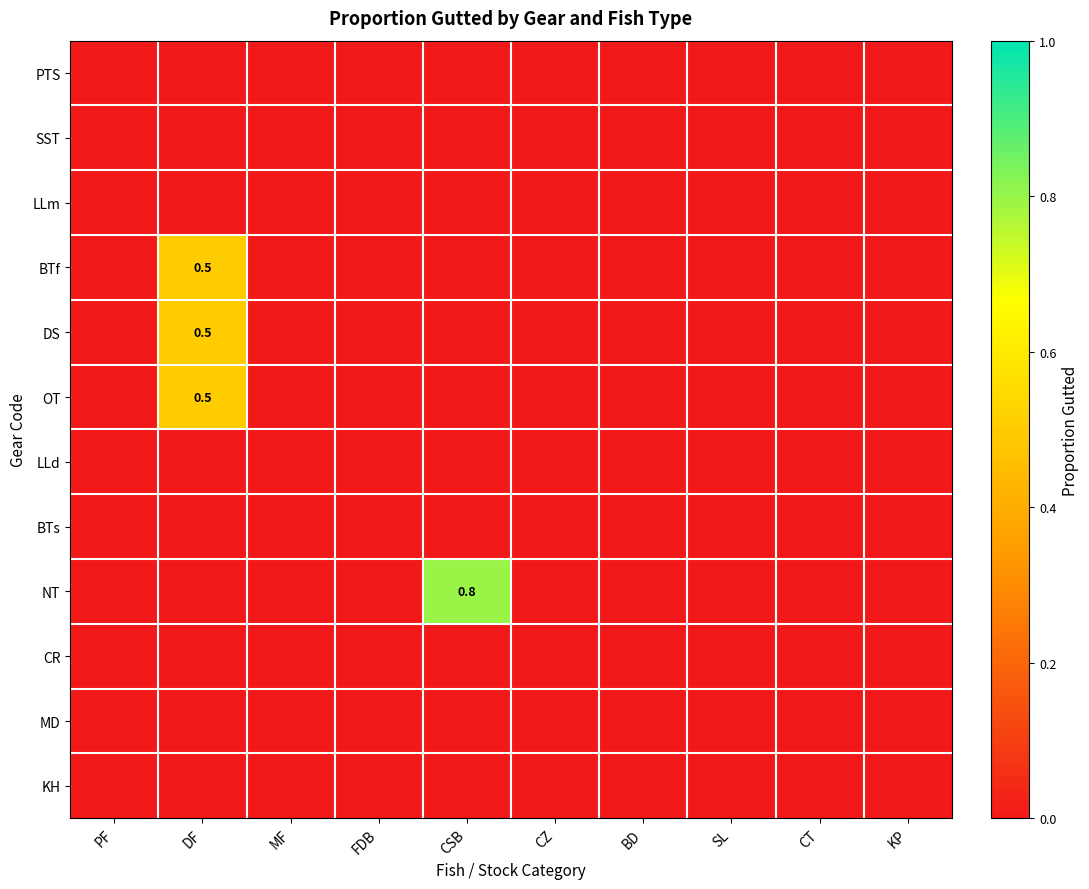

Between BD and DF, which is larger?

BD